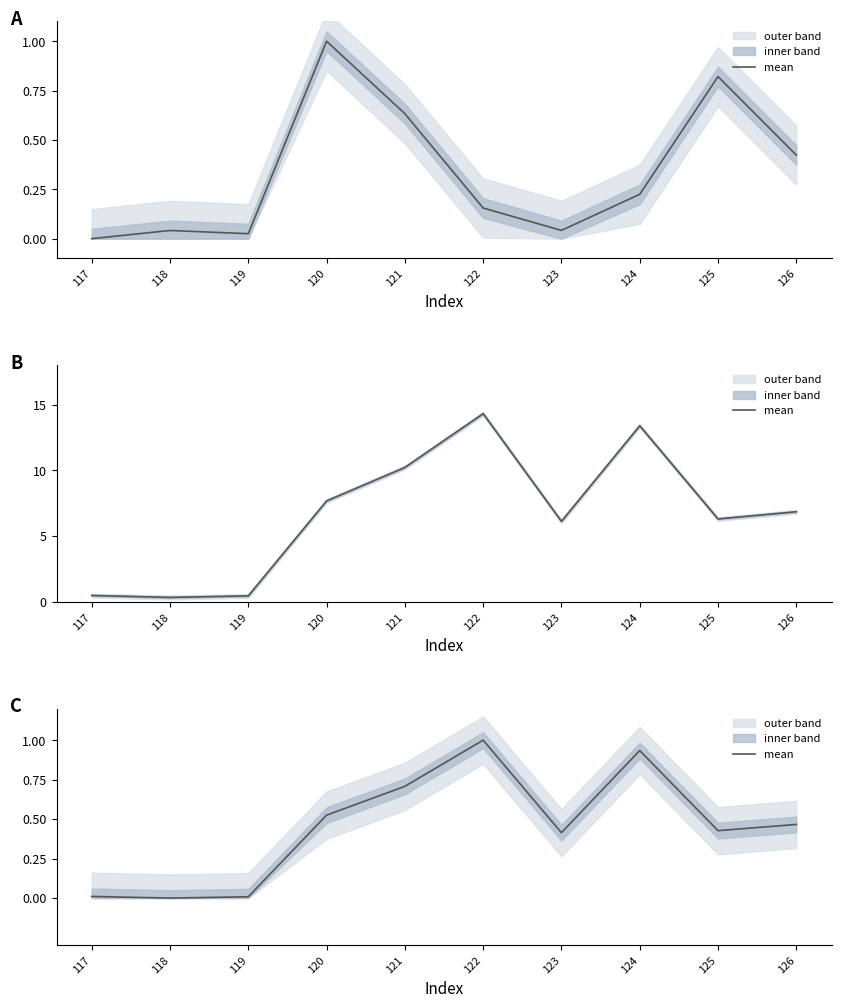

Which category has the lowest value across all series?

118